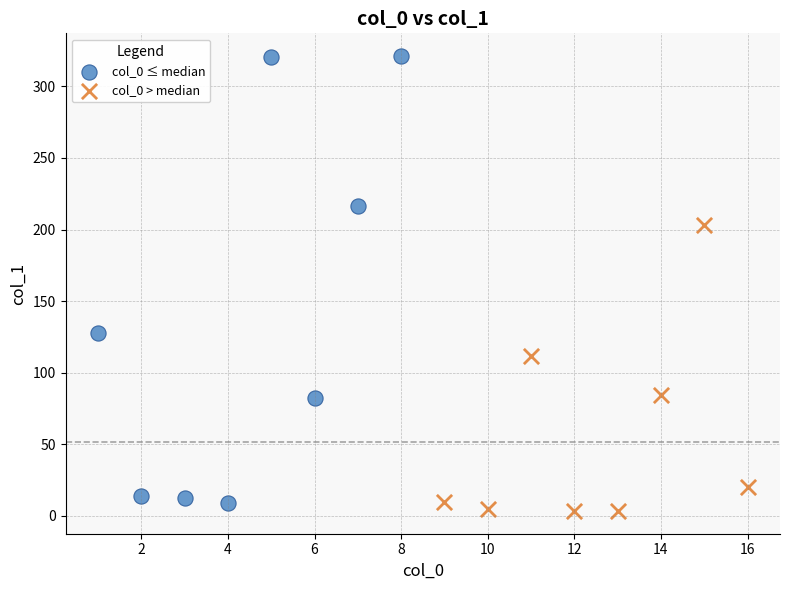

Which series has the widest spread of Y values?

col_0 ≤ median